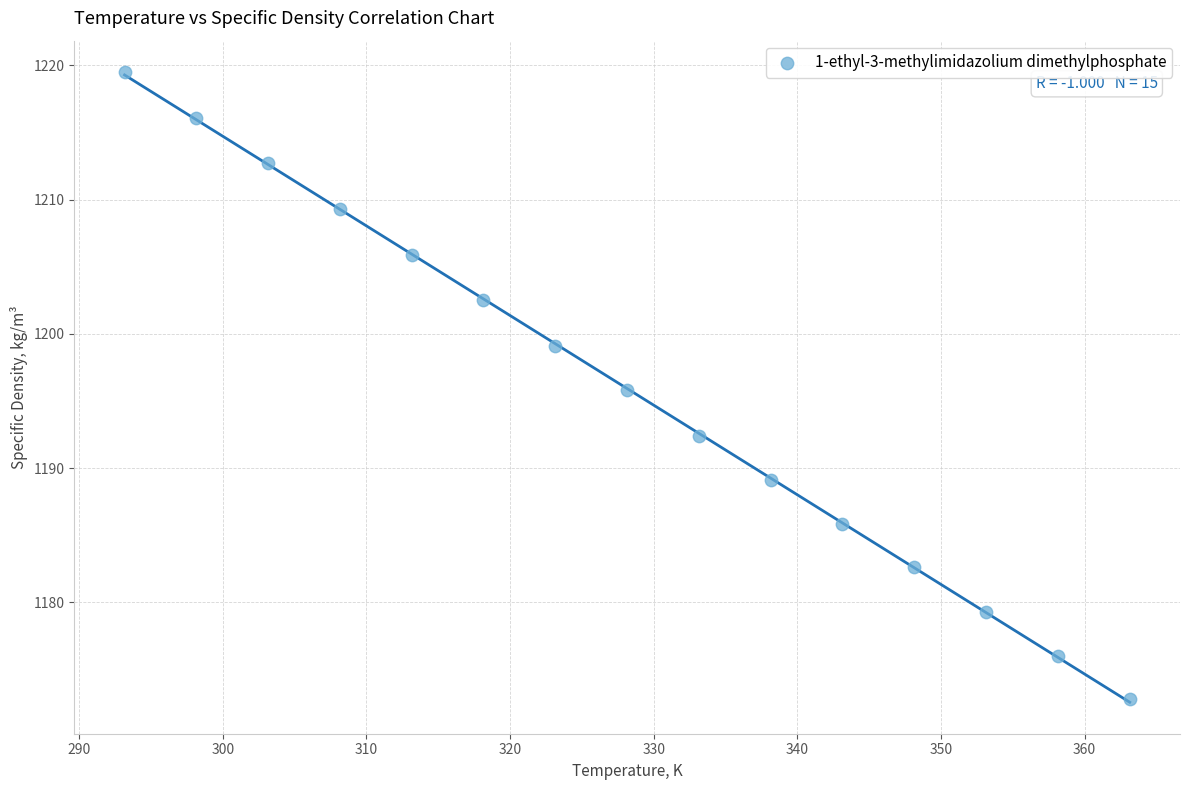

What is the range of X values (max minus min)?

70.0